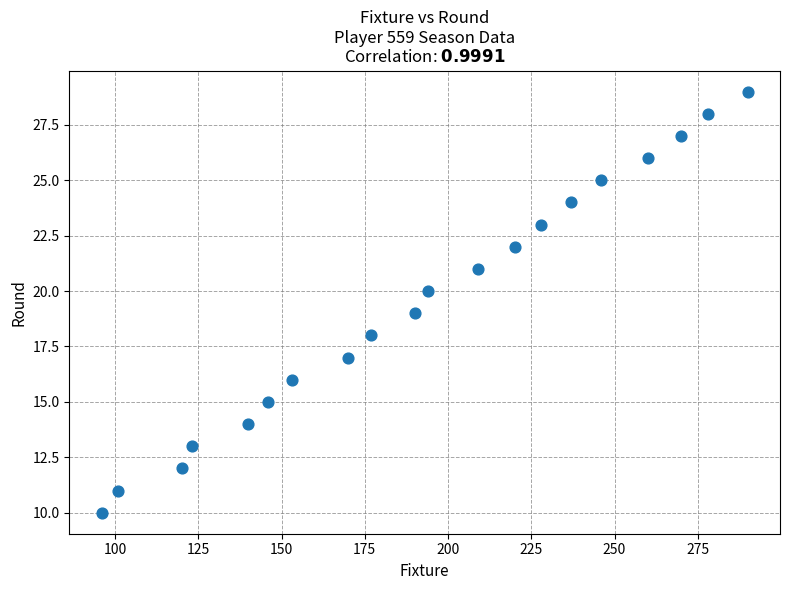

What is the range of X values (max minus min)?

194